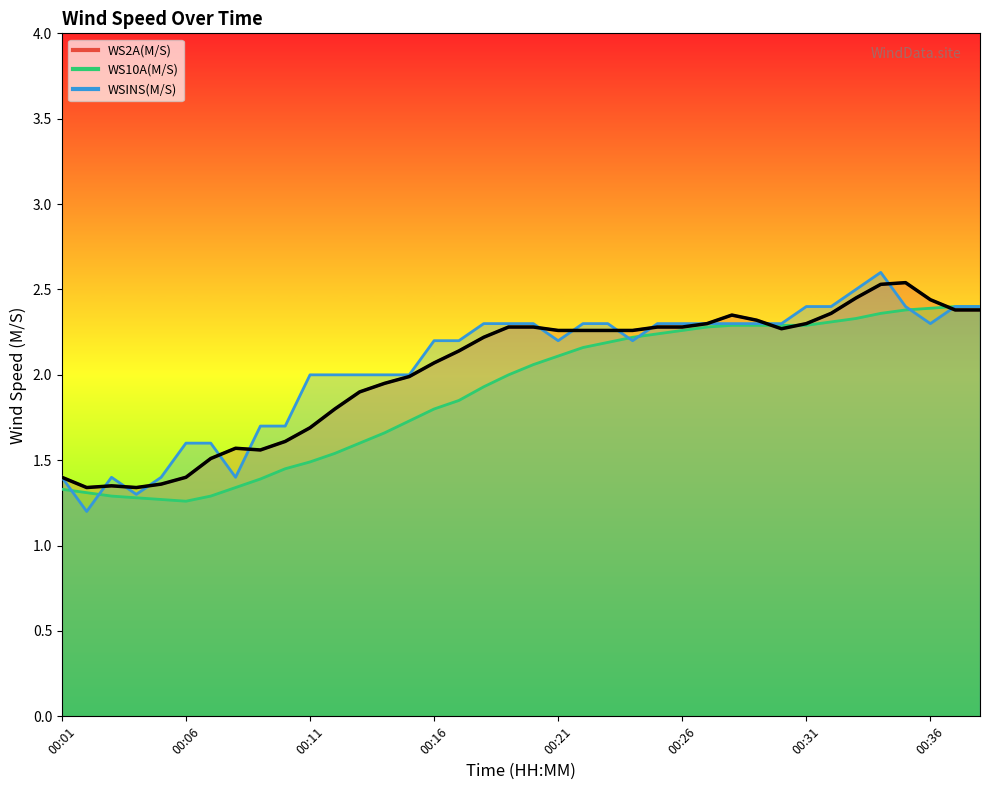

What is the sum of the WS10A(M/S) values at 00:10 and 00:16?

3.2